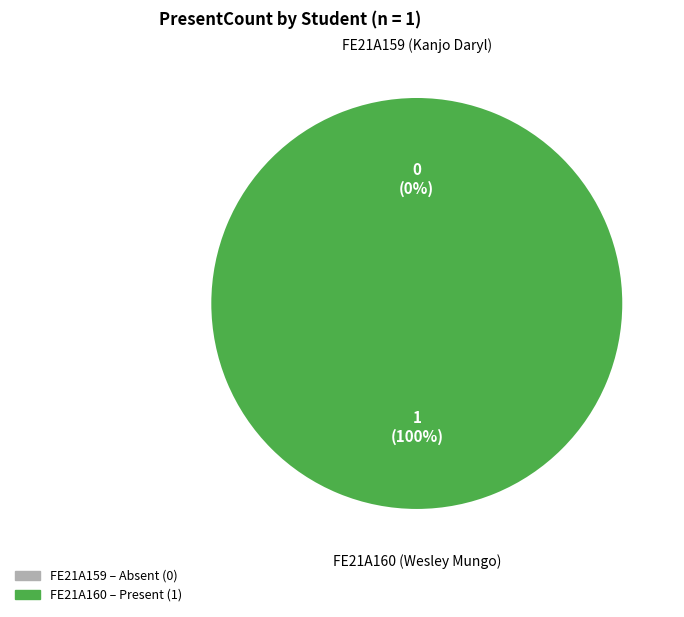

Does FE21A159 (Kanjo Daryl) account for over 50% of the chart?

No